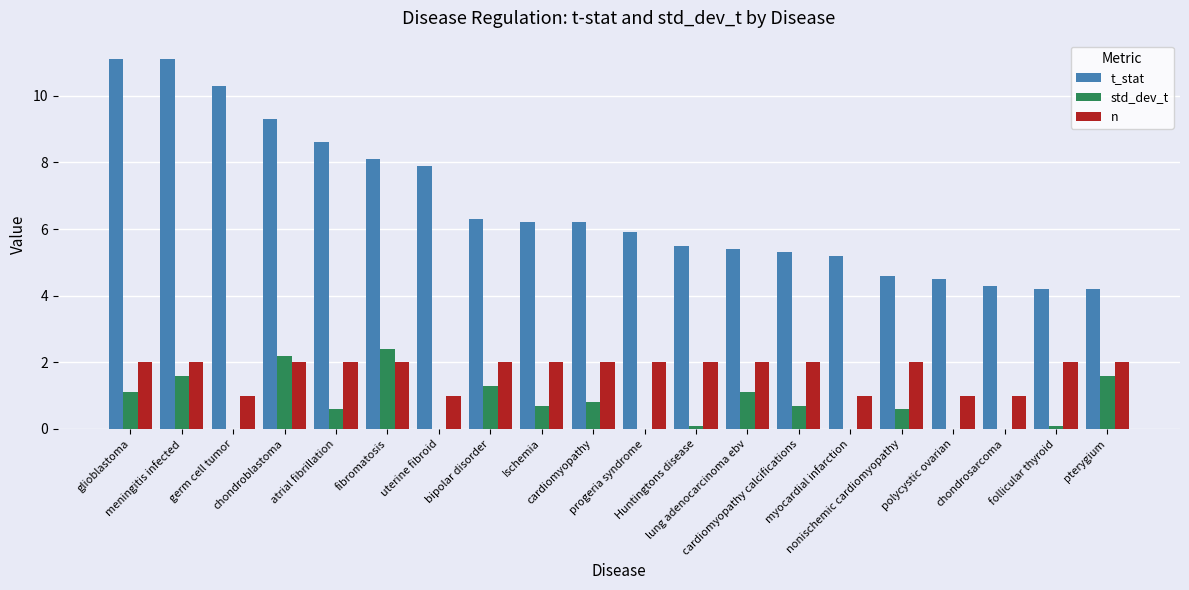

Which series changed the most between lung adenocarcinoma ebv and follicular thyroid?

t_stat